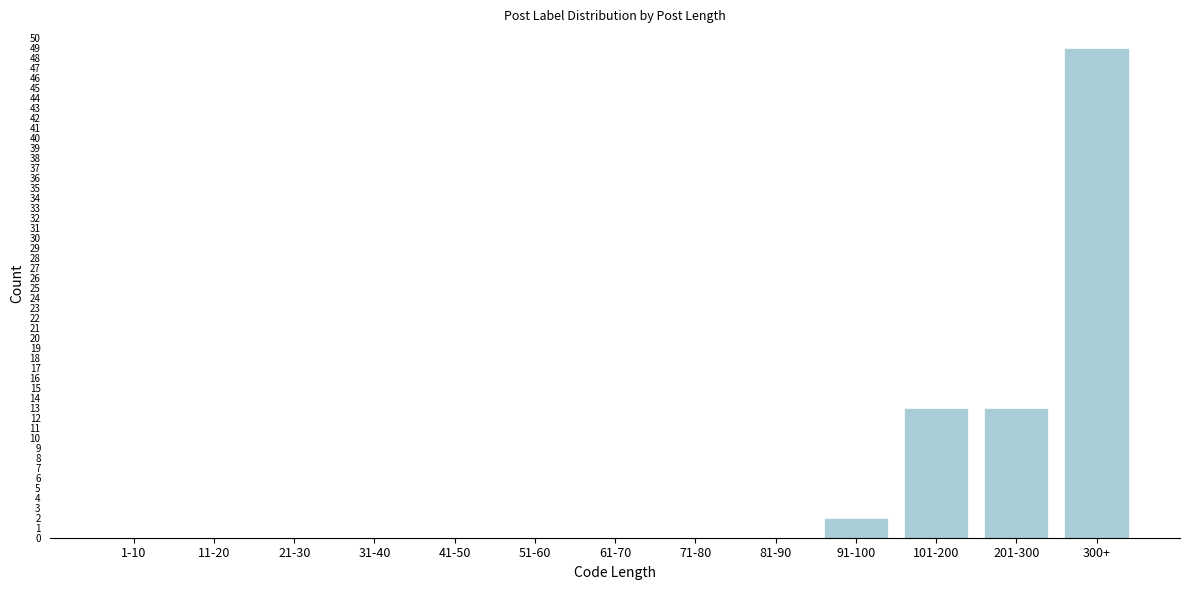

Reading left to right, transcribe all the data shown in this chart.

1-10=0	11-20=0	21-30=0	31-40=0	41-50=0	51-60=0	61-70=0	71-80=0	81-90=0	91-100=2	101-200=13	201-300=13	300+=49